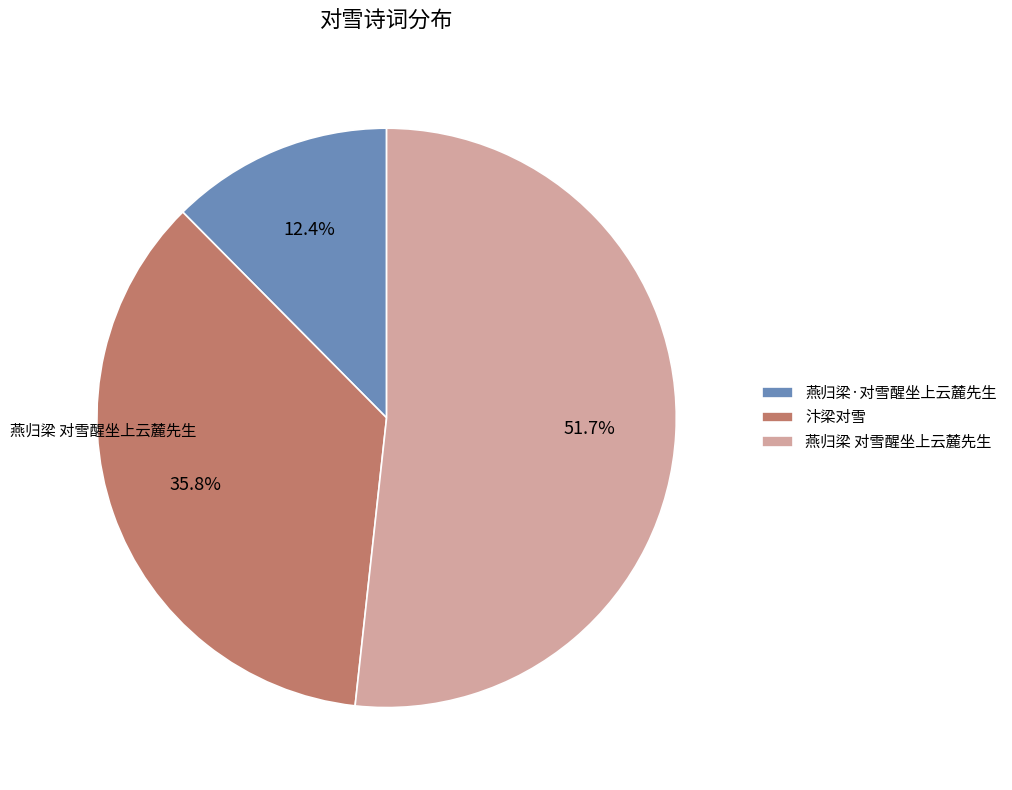

What portion of the pie excludes 汴梁对雪?

64.2%